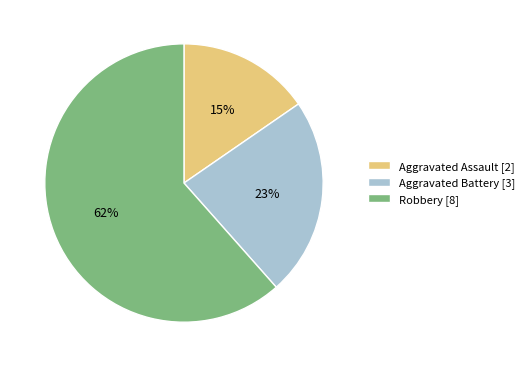

How many slices are in this pie chart?

3